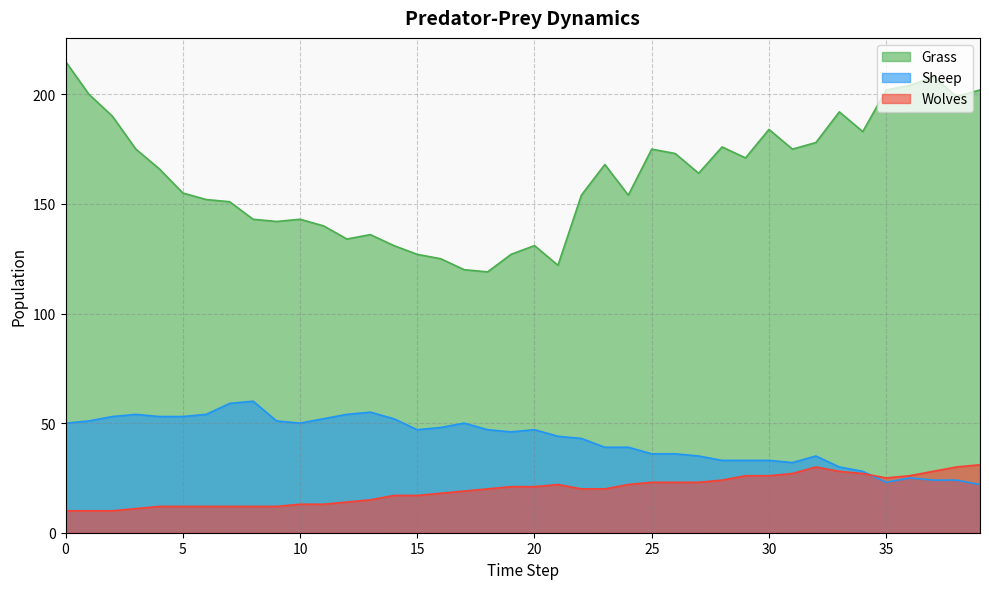

Which has a higher value, 13 or 34?

34